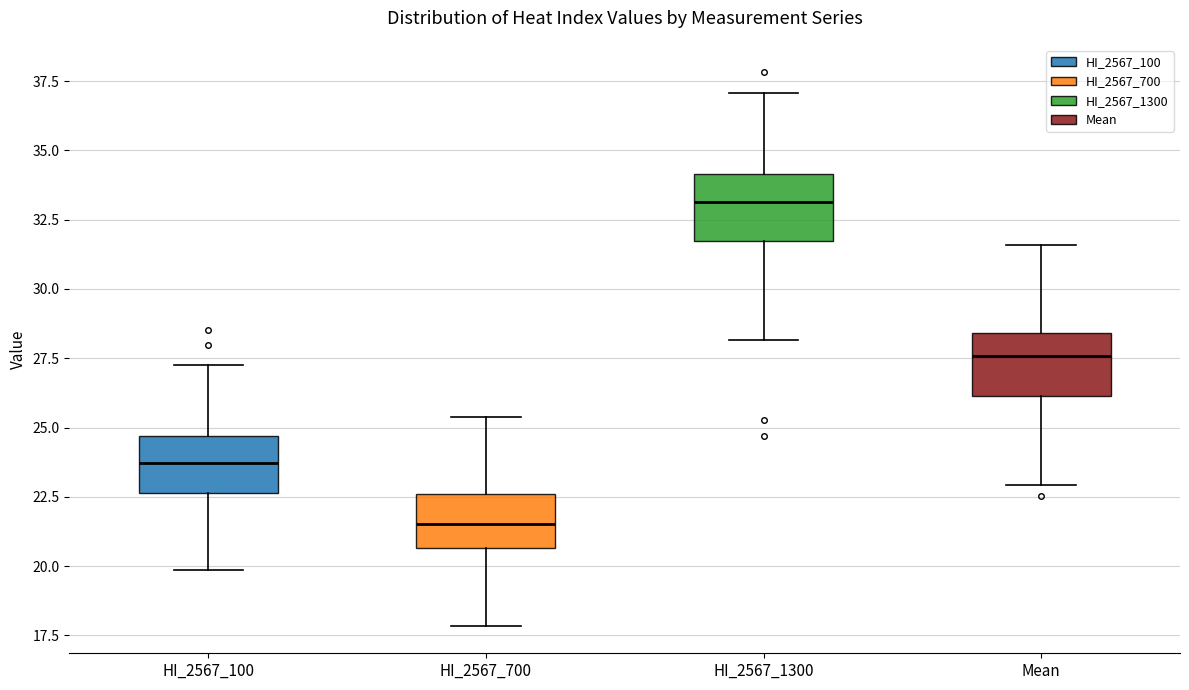

Which box has the highest median line?

HI_2567_1300